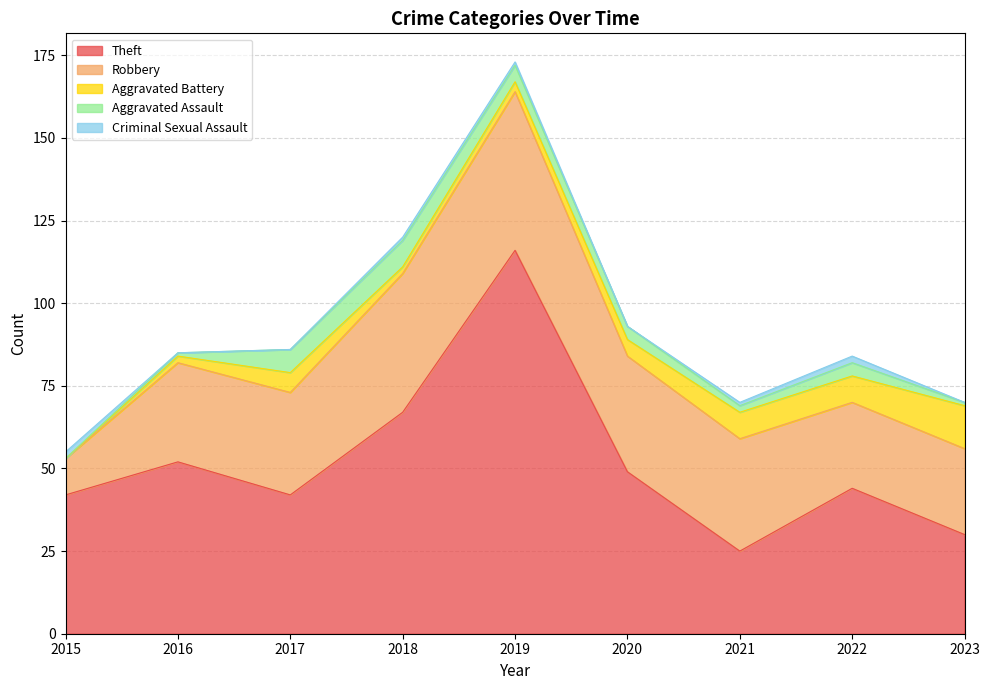

Reading left to right, what are all the values shown in this chart?

Theft: 2015=42	2016=52	2017=42	2018=67	2019=116	2020=49	2021=25	2022=44	2023=30
Robbery: 2015=11	2016=30	2017=31	2018=42	2019=48	2020=35	2021=34	2022=26	2023=26
Aggravated Battery: 2015=0	2016=2	2017=6	2018=2	2019=3	2020=5	2021=8	2022=8	2023=13
Aggravated Assault: 2015=0	2016=1	2017=7	2018=8	2019=5	2020=4	2021=2	2022=4	2023=1
Criminal Sexual Assault: 2015=2	2016=0	2017=0	2018=1	2019=1	2020=0	2021=1	2022=2	2023=0